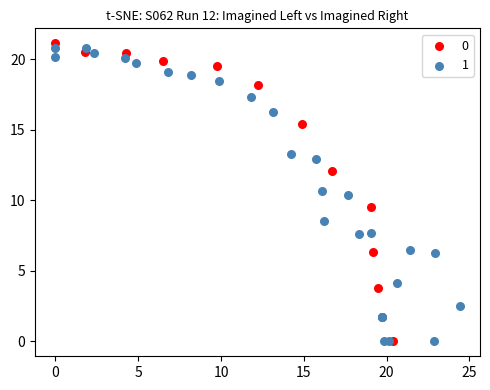

Which series reaches the maximum Y coordinate?

0